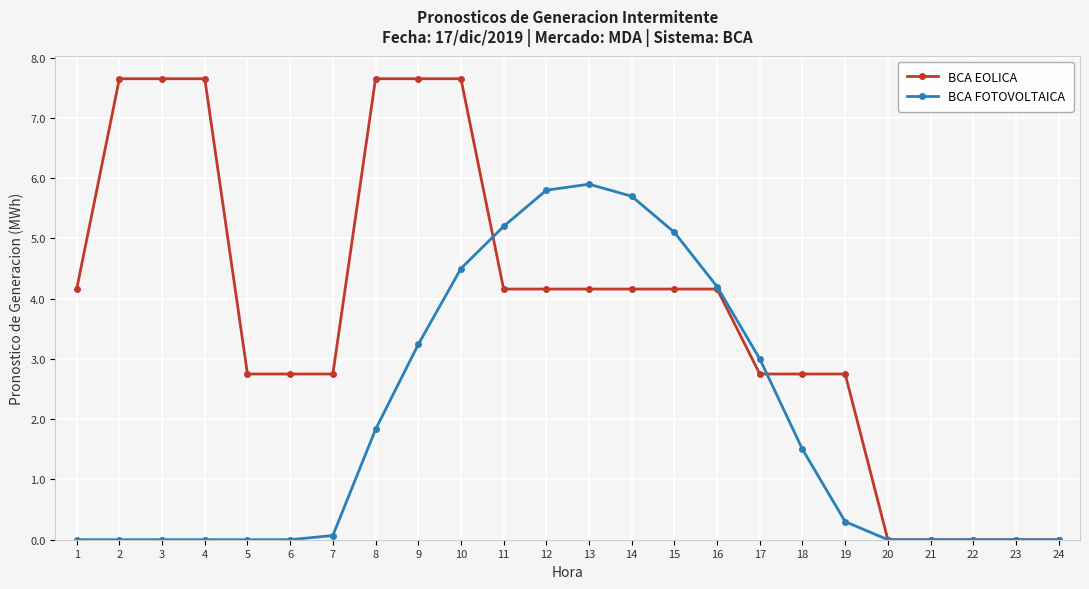

Reading left to right, list all the values displayed in this chart.

BCA EOLICA: 1=4.2	2=7.7	3=7.7	4=7.7	5=2.8	6=2.8	7=2.8	8=7.7	9=7.7	10=7.7	11=4.2	12=4.2	13=4.2	14=4.2	15=4.2	16=4.2	17=2.8	18=2.8	19=2.8	20=0.0	21=0.0	22=0.0	23=0.0	24=0.0
BCA FOTOVOLTAICA: 1=0.0	2=0.0	3=0.0	4=0.0	5=0.0	6=0.0	7=0.1	8=1.8	9=3.2	10=4.5	11=5.2	12=5.8	13=5.9	14=5.7	15=5.1	16=4.2	17=3.0	18=1.5	19=0.3	20=0.0	21=0.0	22=0.0	23=0.0	24=0.0